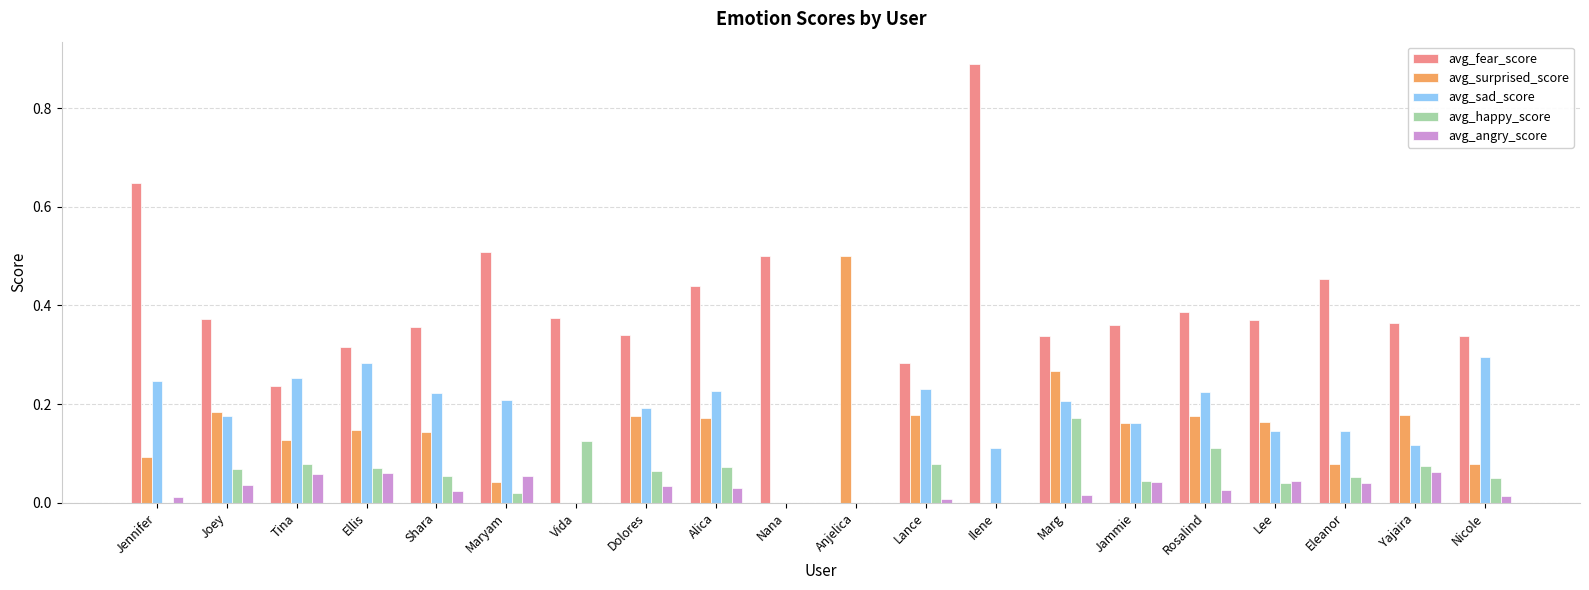

Is the value of avg_sad_score at Ilene greater than the value of avg_happy_score at Lance?

Yes